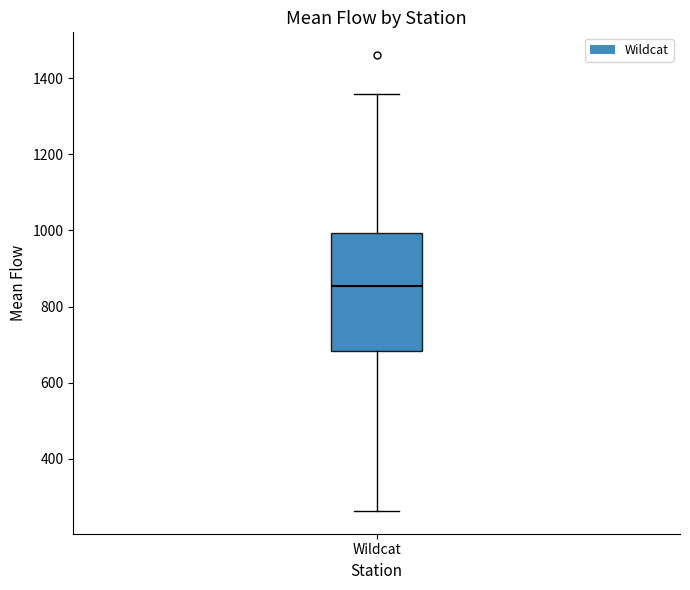

Where does the median line of the box for Wildcat sit on the y-axis? The values are not printed on the chart, so give them approximately, as read against the axis.

860